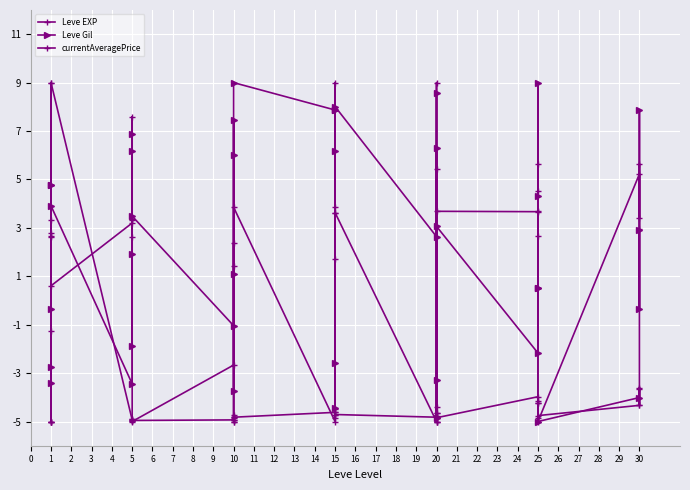

How many values in the currentAveragePrice series are below 3?

20